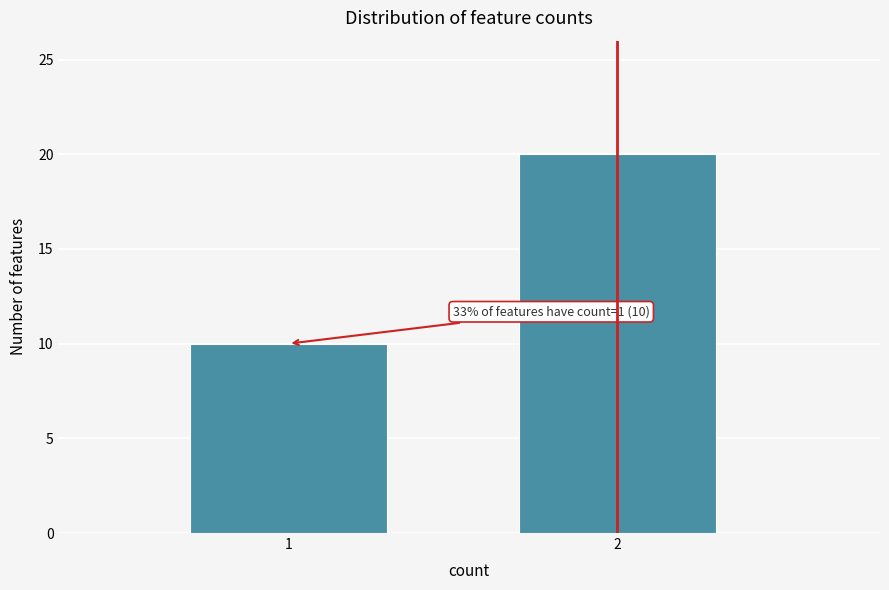

Reading left to right, transcribe all the data shown in this chart.

1=10	2=20